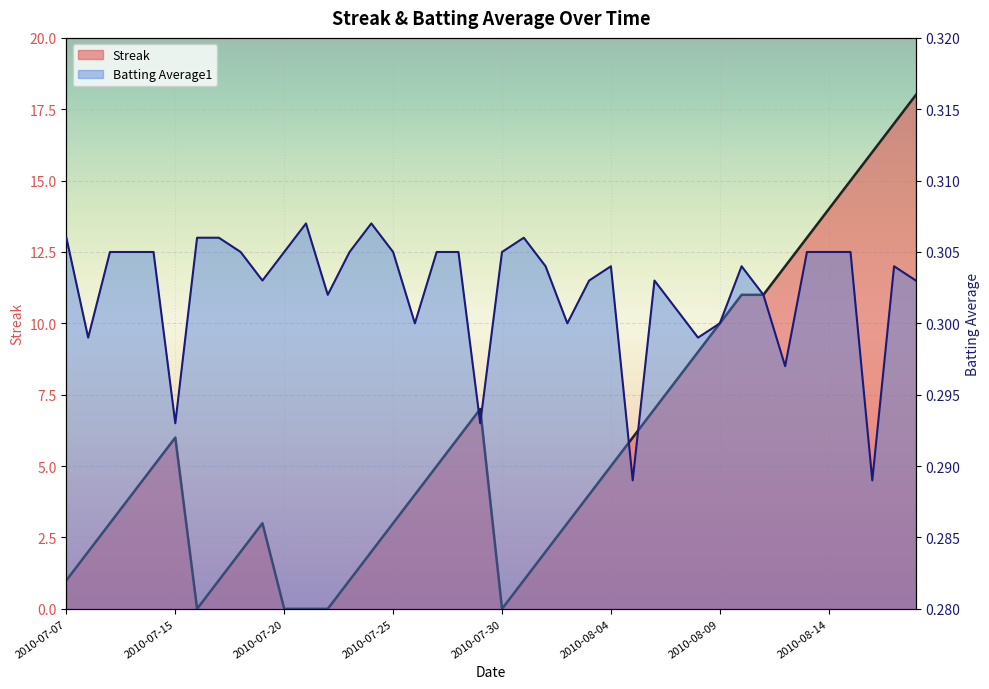

Reading left to right, list all the values displayed in this chart.

Streak: 1.0	2.0	3.0	4.0	5.0	6.0	0.0	1.0	2.0	3.0	0.0	0.0	0.0	1.0	2.0	3.0	4.0	5.0	6.0	7.0	0.0	1.0	2.0	3.0	4.0	5.0	6.0	7.0	8.0	9.0	10.0	11.0	11.0	12.0	13.0	14.0	15.0	16.0	17.0	18.0
Batting Average1: 0.3	0.3	0.3	0.3	0.3	0.3	0.3	0.3	0.3	0.3	0.3	0.3	0.3	0.3	0.3	0.3	0.3	0.3	0.3	0.3	0.3	0.3	0.3	0.3	0.3	0.3	0.3	0.3	0.3	0.3	0.3	0.3	0.3	0.3	0.3	0.3	0.3	0.3	0.3	0.3